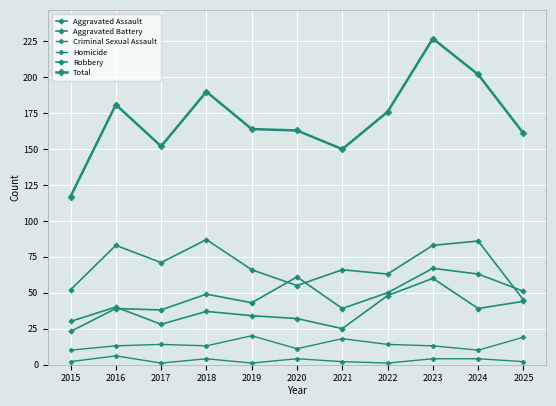

In Total, how many points are higher than both neighbors (excluding endpoints)?

3